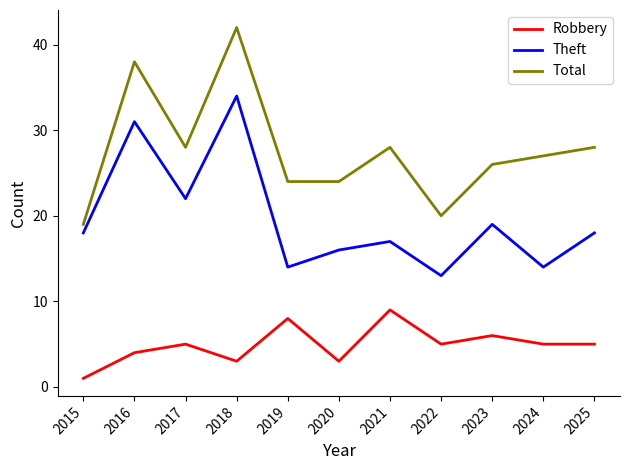

True or false: Robbery and Total intersect in this chart.

False